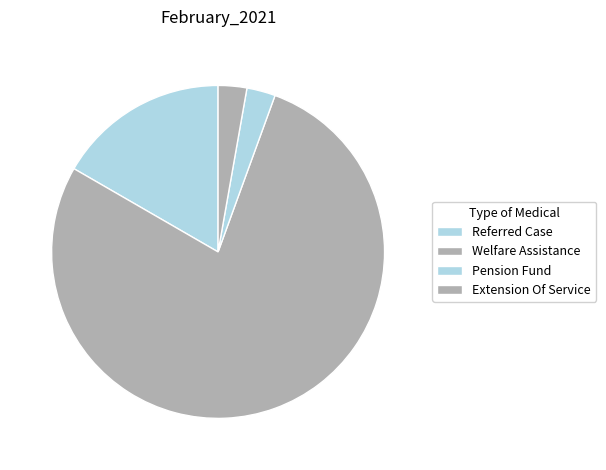

How many segments does this pie chart have?

4